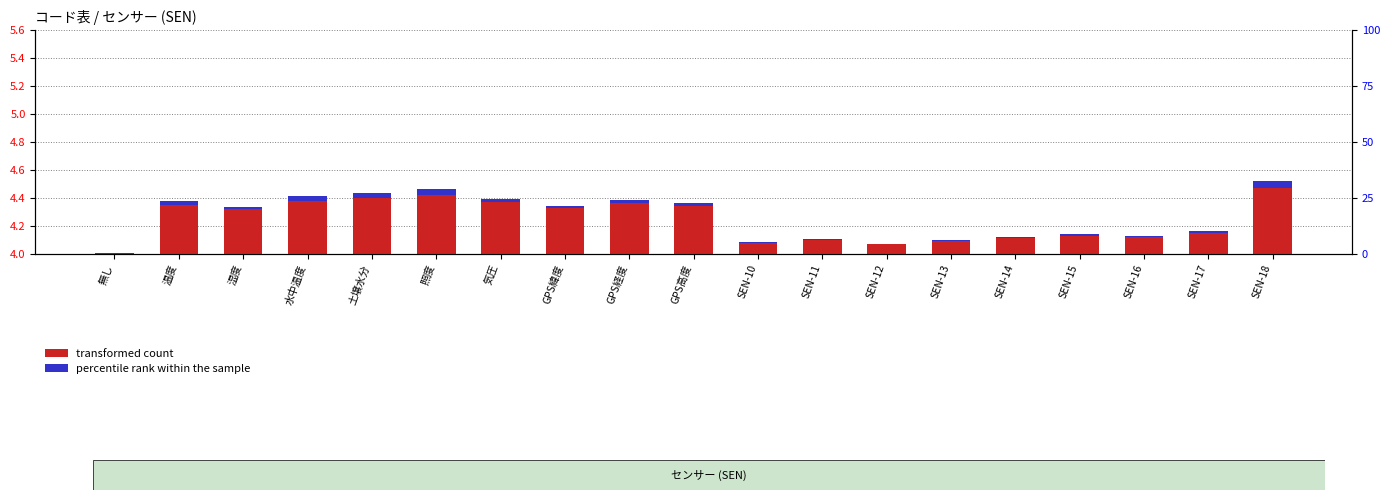

What is the sum of all transformed count values?

4.6